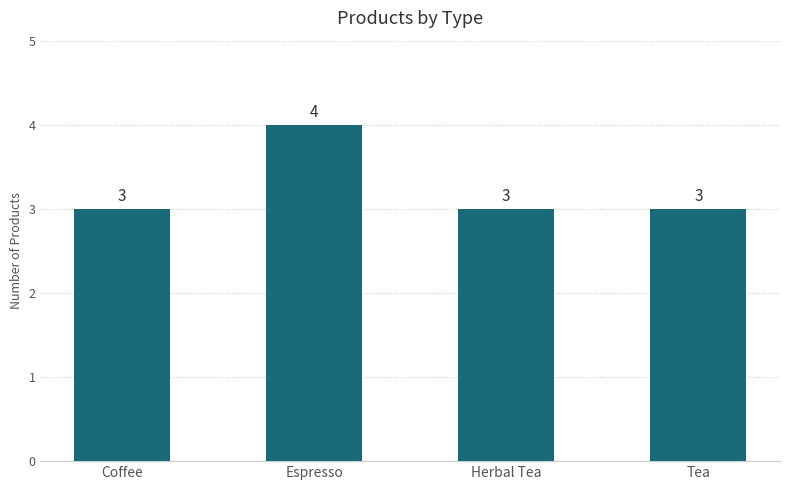

How many bars are there in total?

4